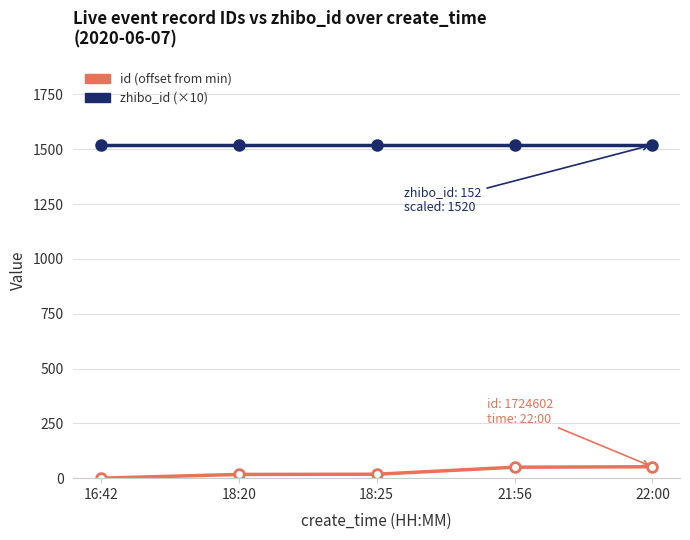

What is the maximum value shown in the chart?

1520